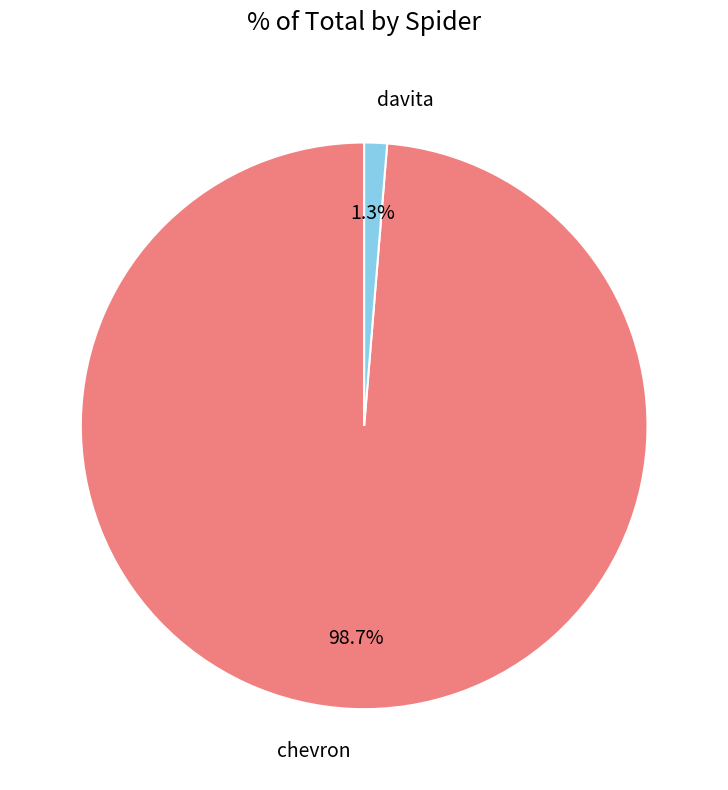

What percentage do chevron and davita together represent?

100.0%